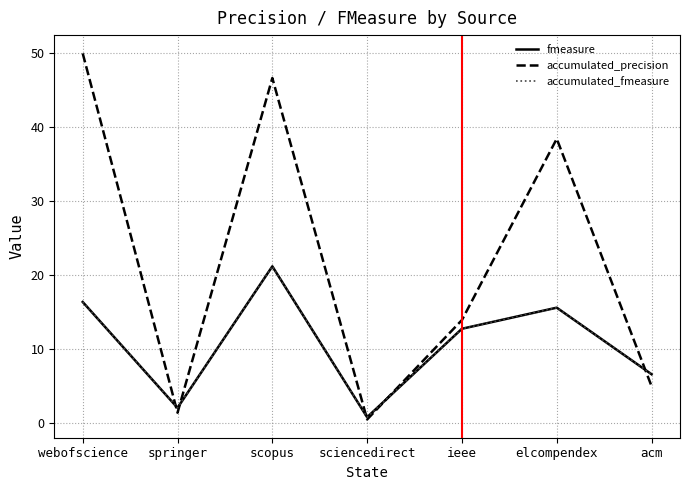

True or false: fmeasure has more than 2 interior local peaks.

False